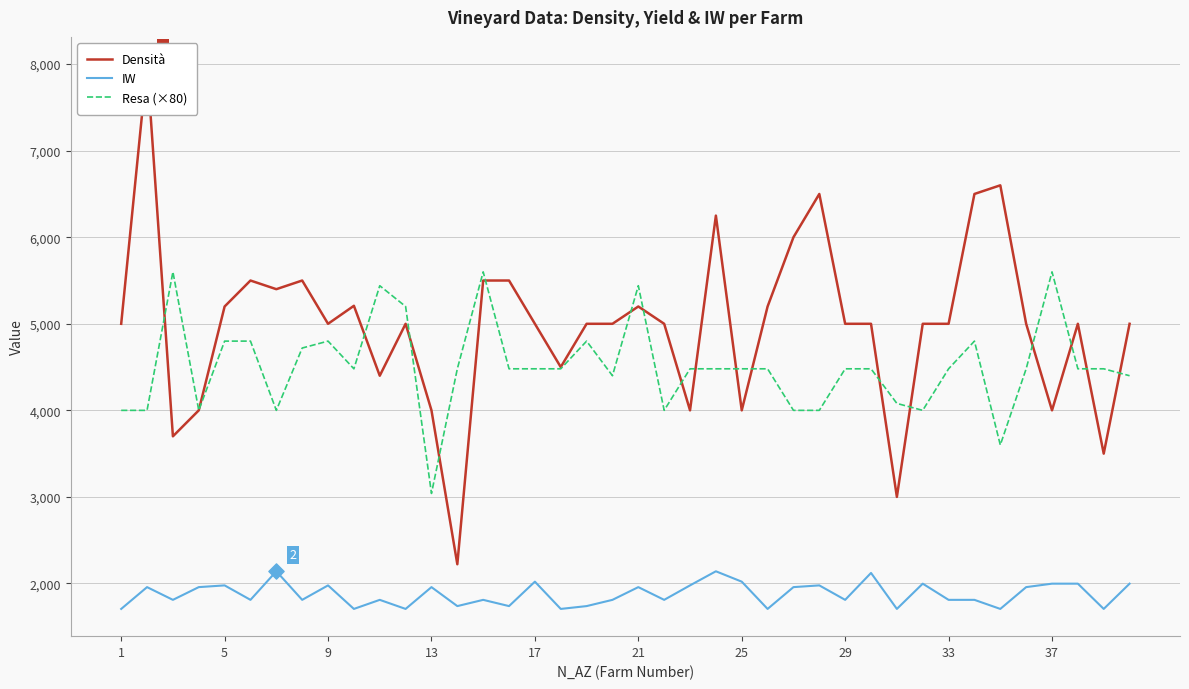

Which series has the largest Y range (max minus min)?

Densità